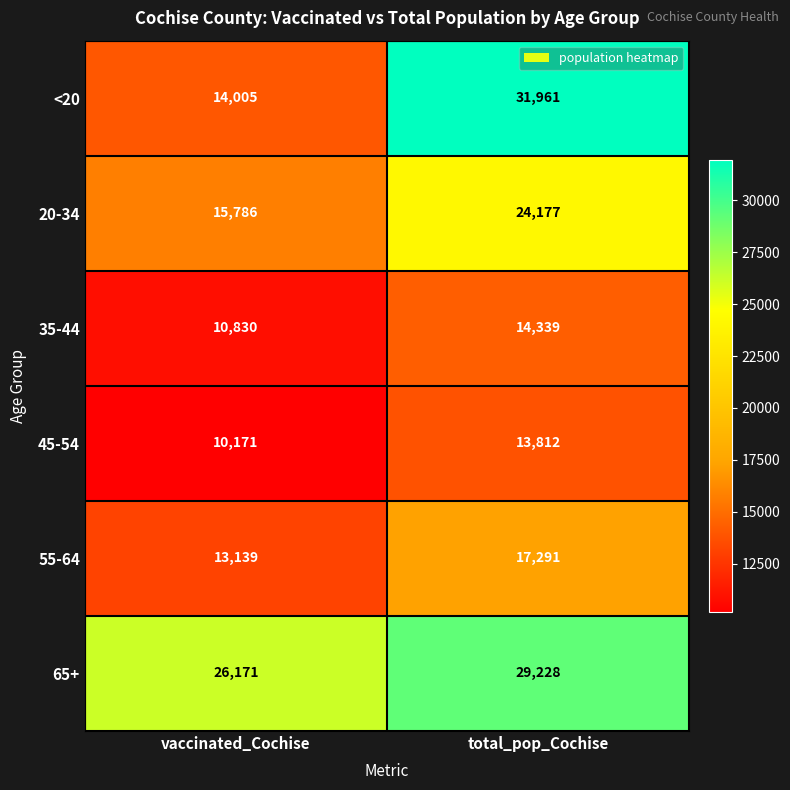

What is the average value of the 20-34 series?

19982